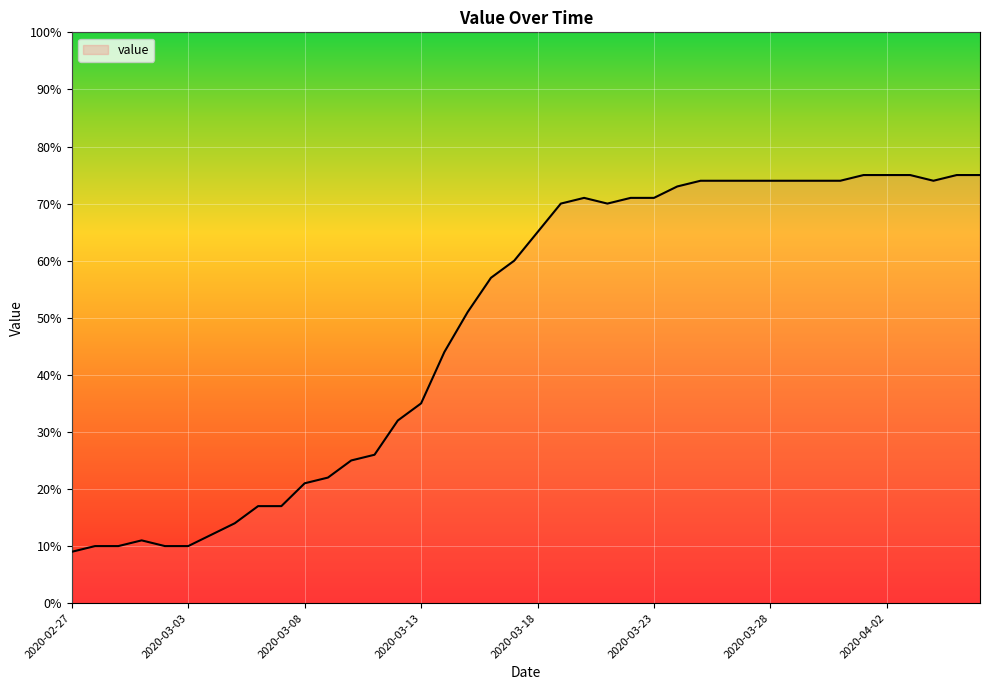

What is the sum of all values?

1951